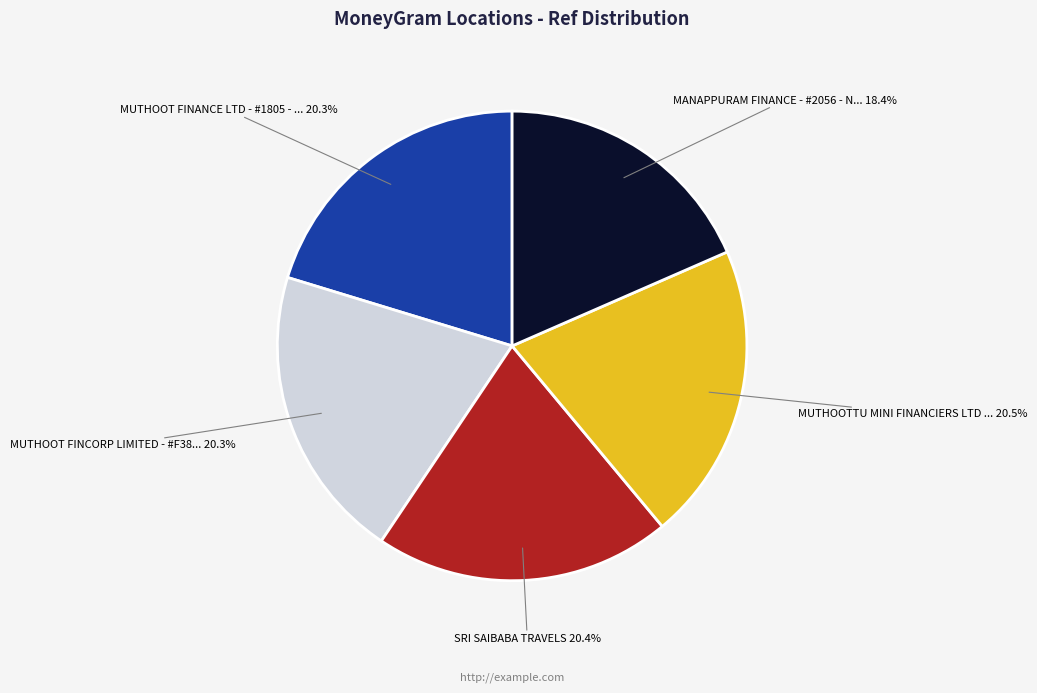

What is the smallest slice in the pie chart?

MANAPPURAM FINANCE - #2056 - N...